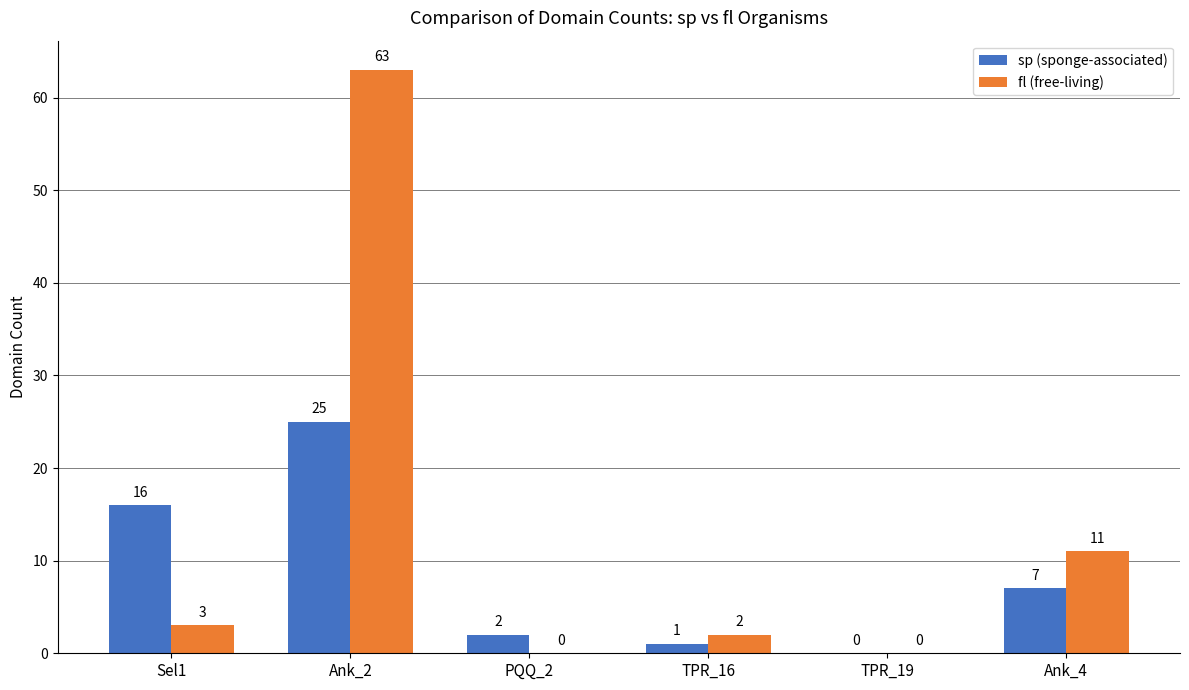

Does the chart contain stacked bars?

No